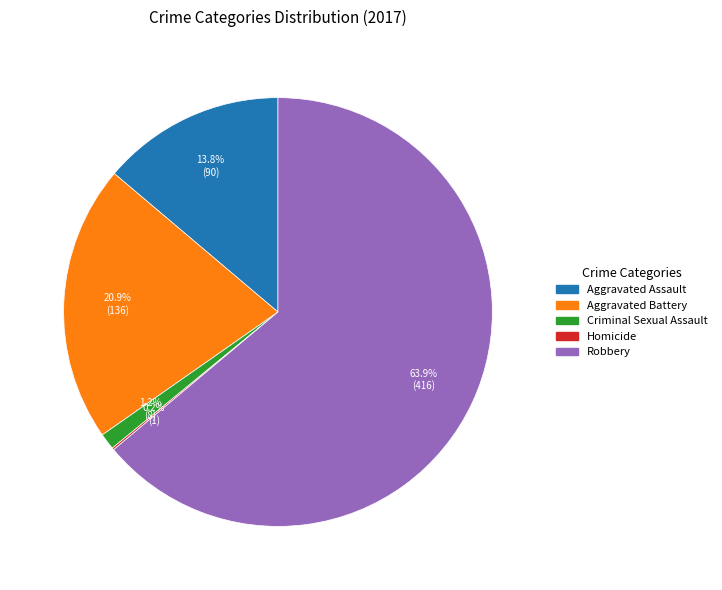

Approximately how many times larger is the value at Aggravated Battery compared to Aggravated Assault?

1.5